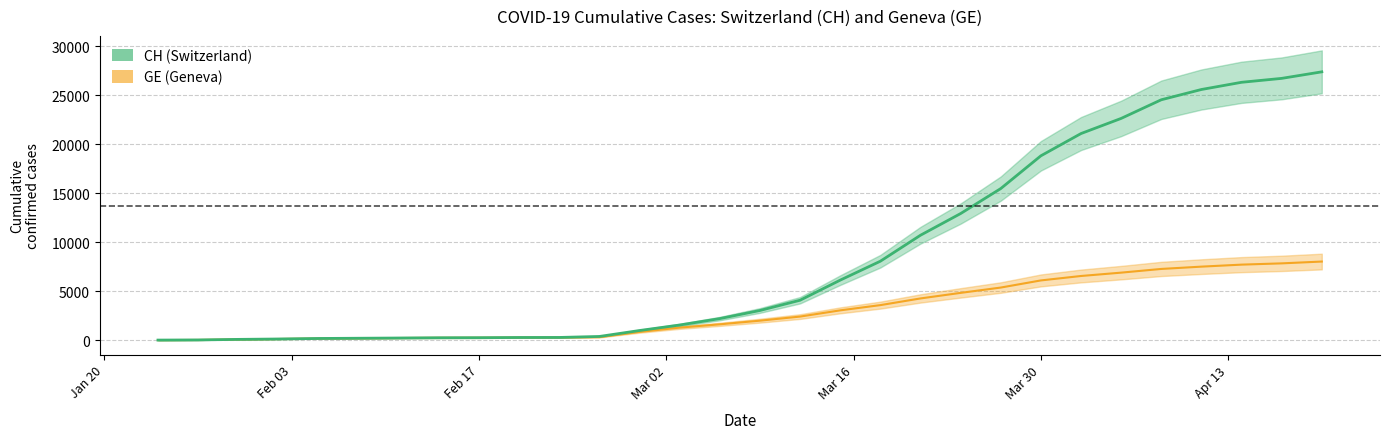

The value of CH at 2020-01-24 is 2. True or false?

False